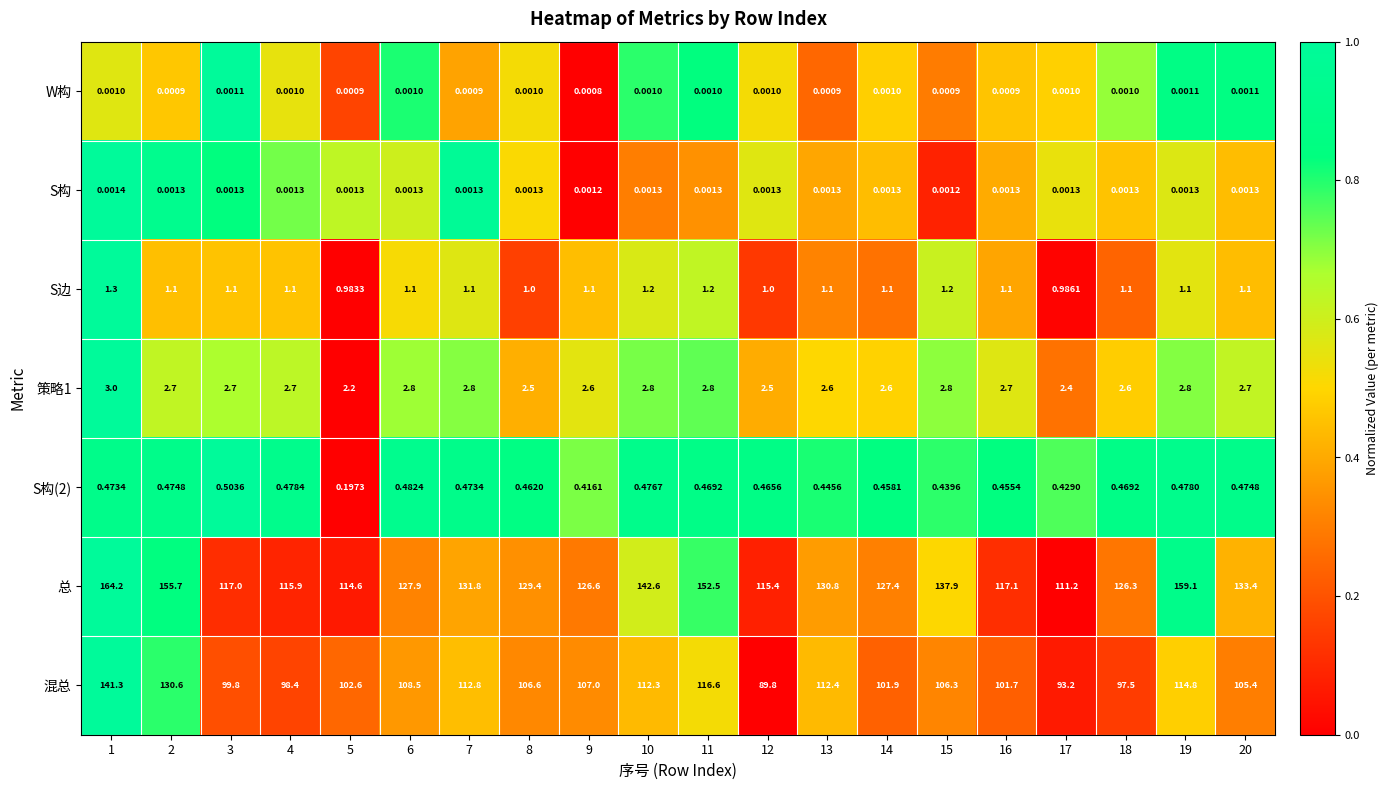

Which series has the largest range (max minus min)?

总